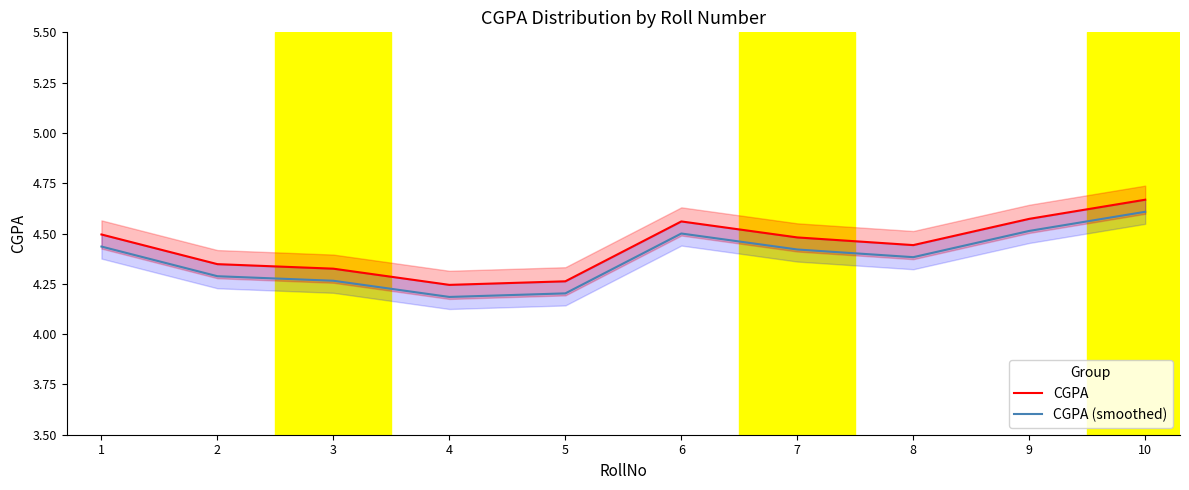

Rank the series at 1 from lowest to highest value.

CGPA (smoothed), CGPA